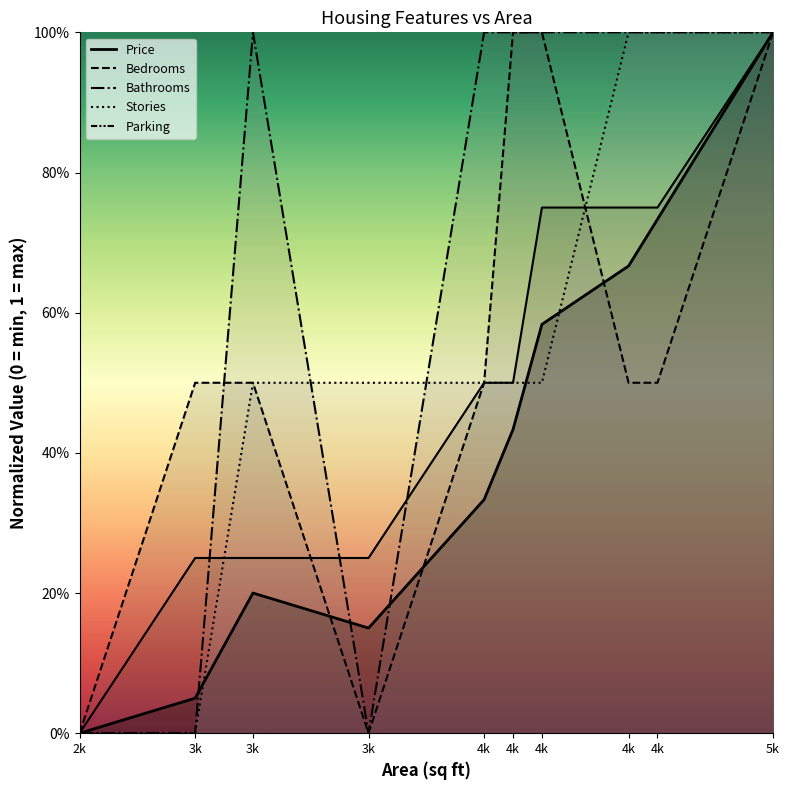

At which label does Bedrooms reach its minimum?

2k